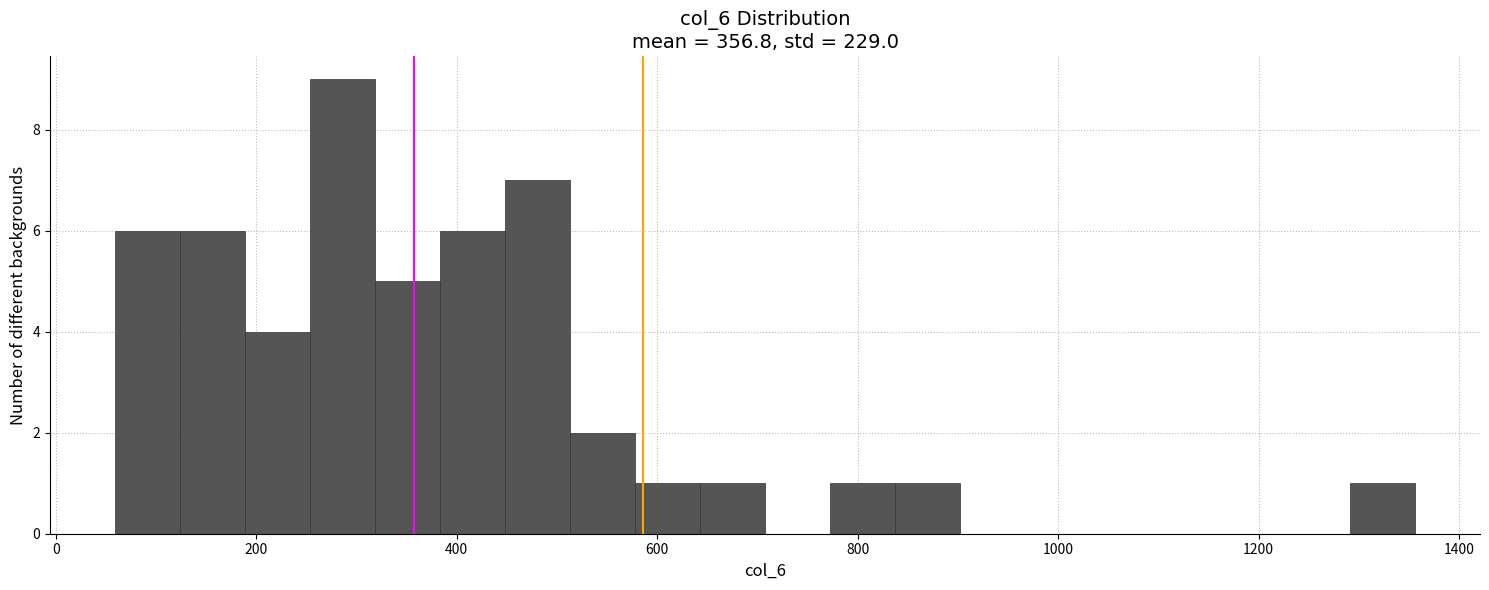

Read against the x-axis, roughly where is the centre of the tallest bar?

280